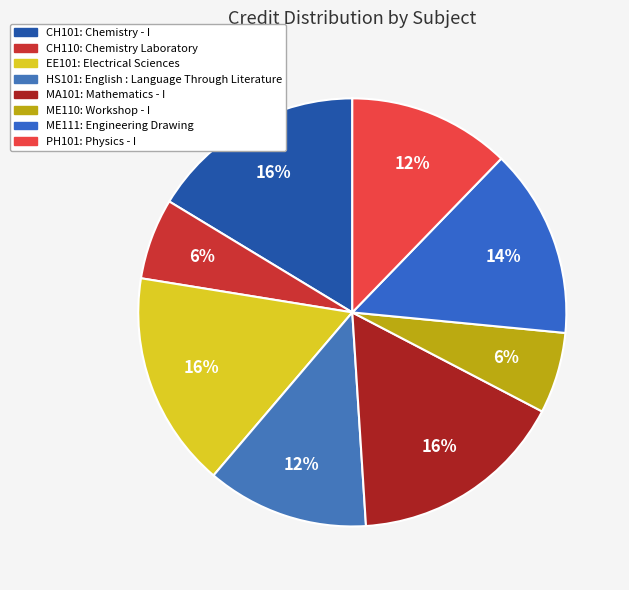

How many slices are in this pie chart?

8